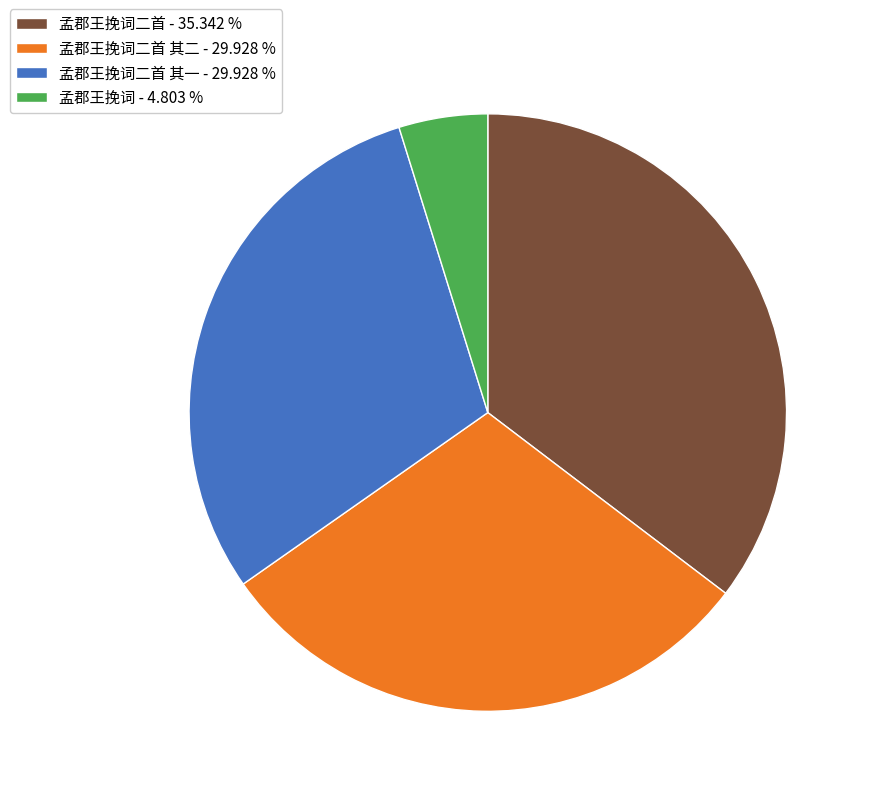

How many slices are in this pie chart?

4